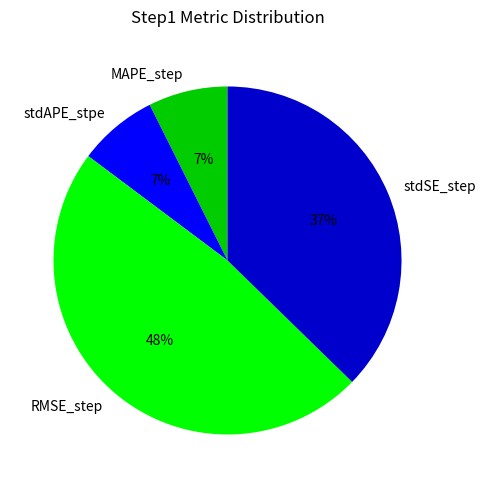

Is there any slice that represents more than half of the pie?

No